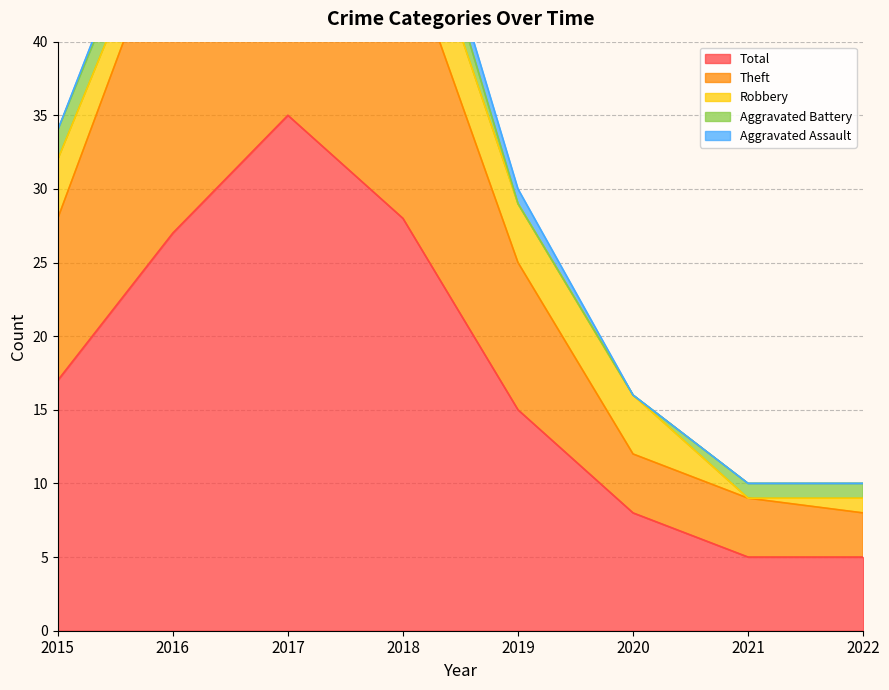

What is the sum of the Aggravated Assault values at 2015 and 2017?

1